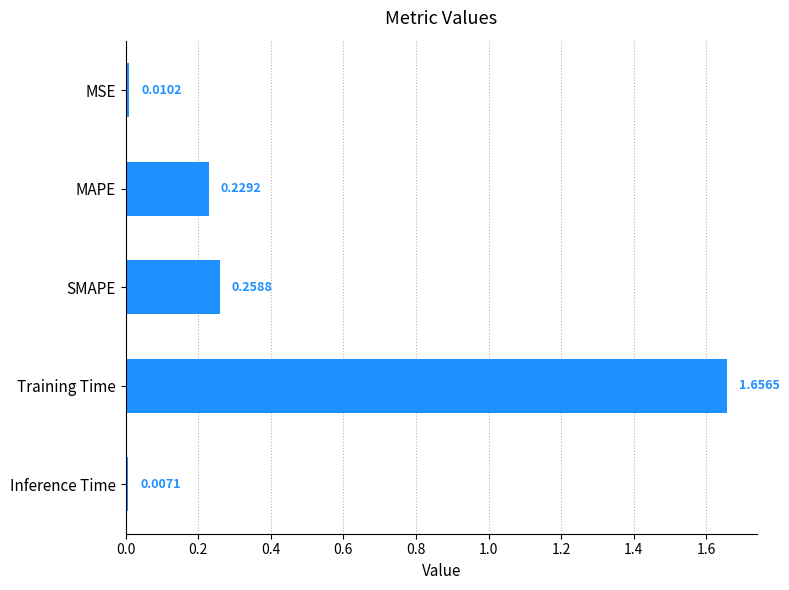

What is the change in value from MAPE to Training Time?

+1.4